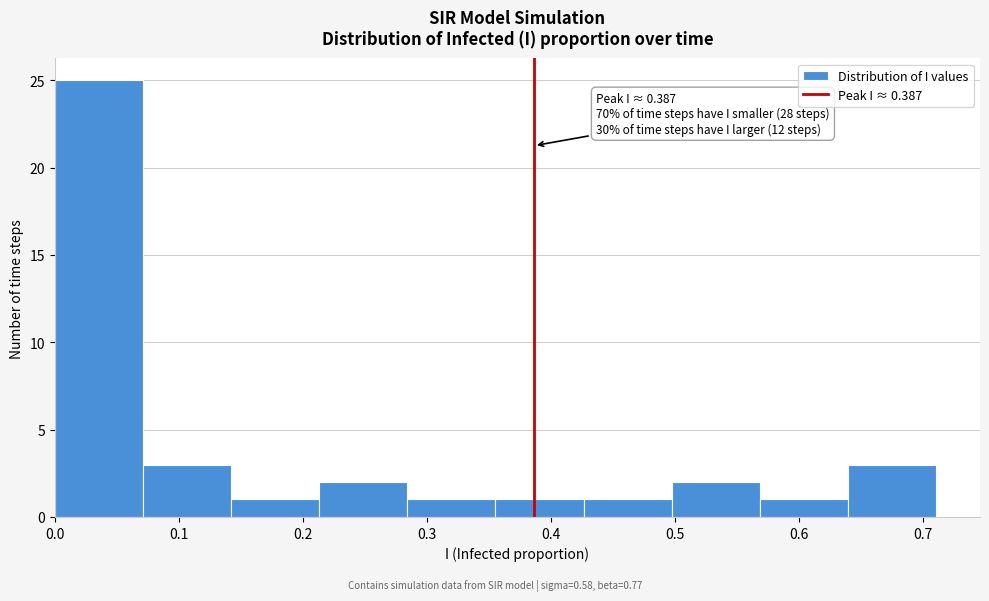

Which range on the x-axis has the tallest bar?

0.00 to 0.07